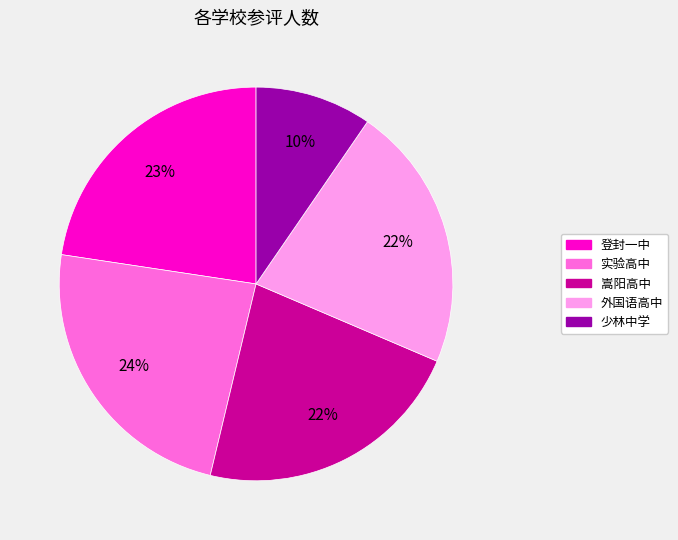

Approximately how many times larger is the value at 少林中学 compared to 登封一中?

0.4